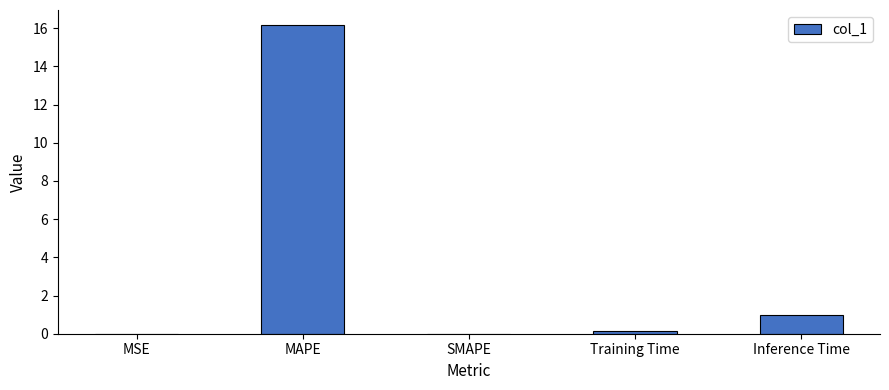

What is the sum of all values?

17.3